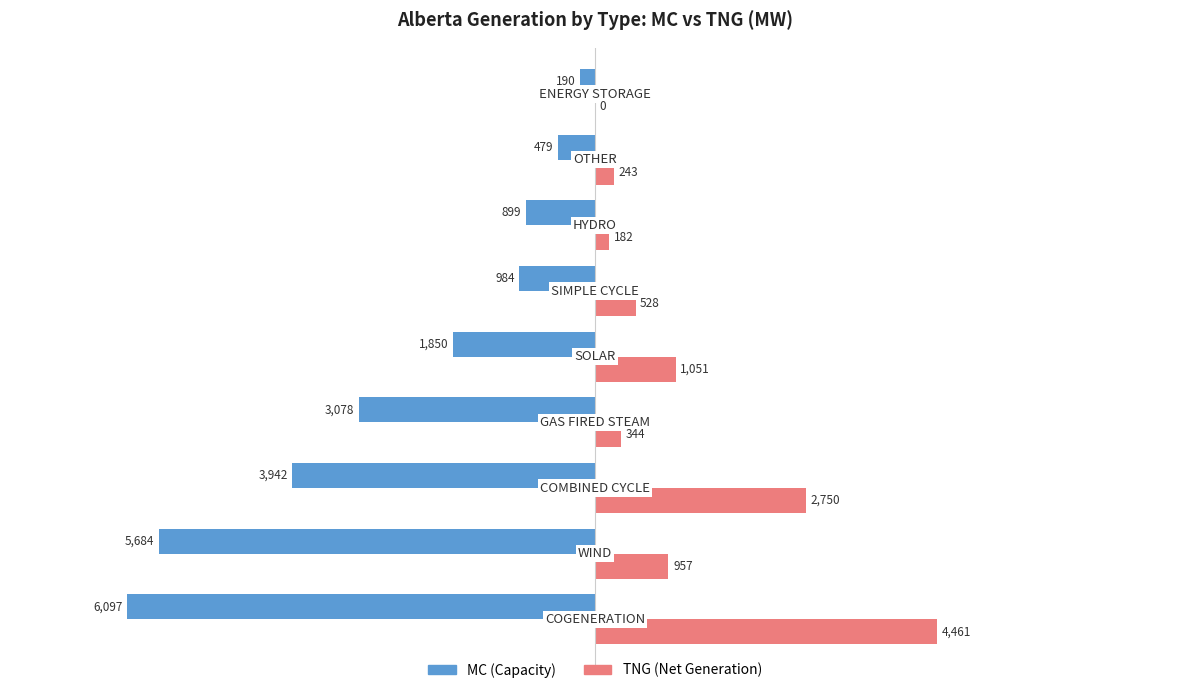

What is the average value of the MC (Capacity) series?

-2578